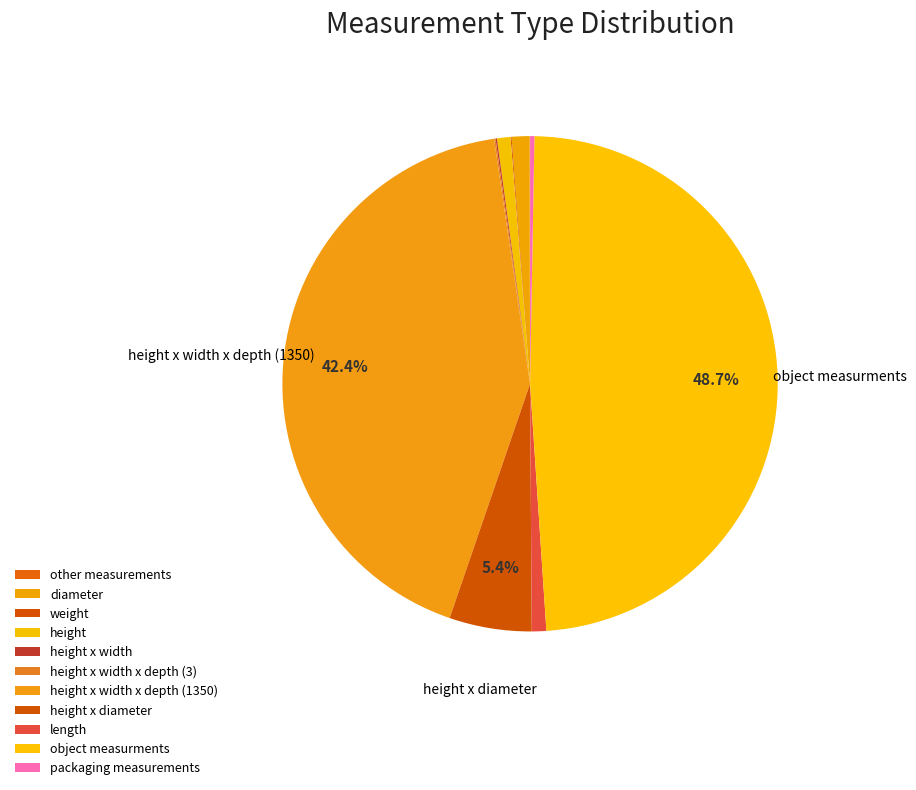

Is it true that object measurments is 49% of the pie?

True